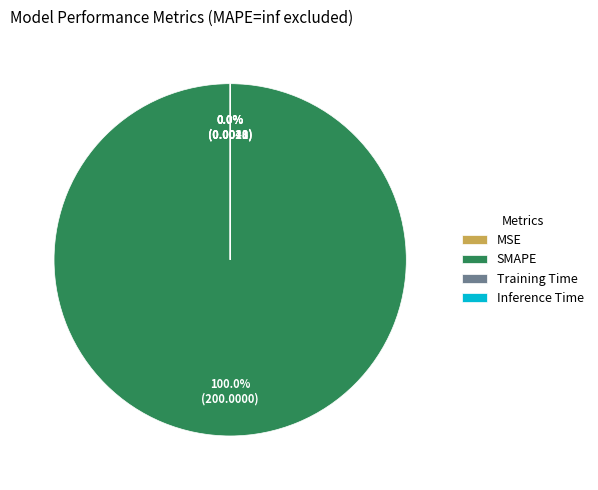

Which has a higher value, Training Time or SMAPE?

SMAPE